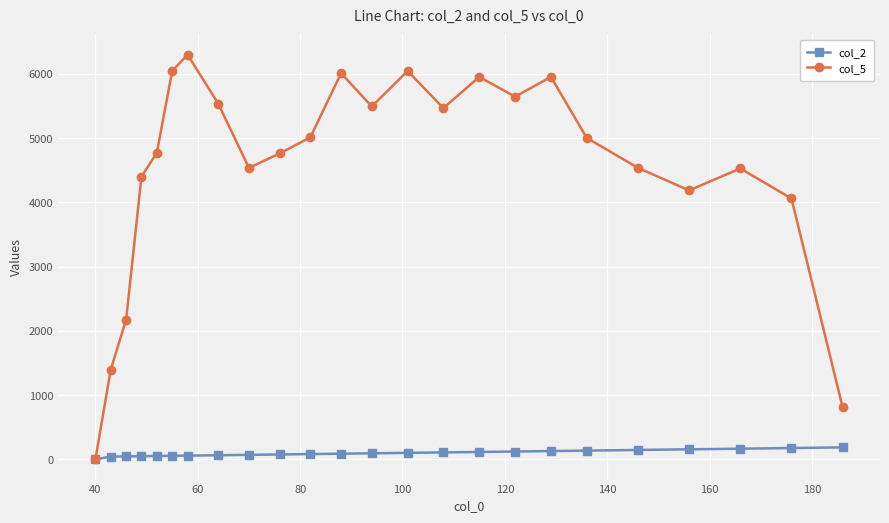

List the series in order of their peak value, lowest first.

col_2, col_5